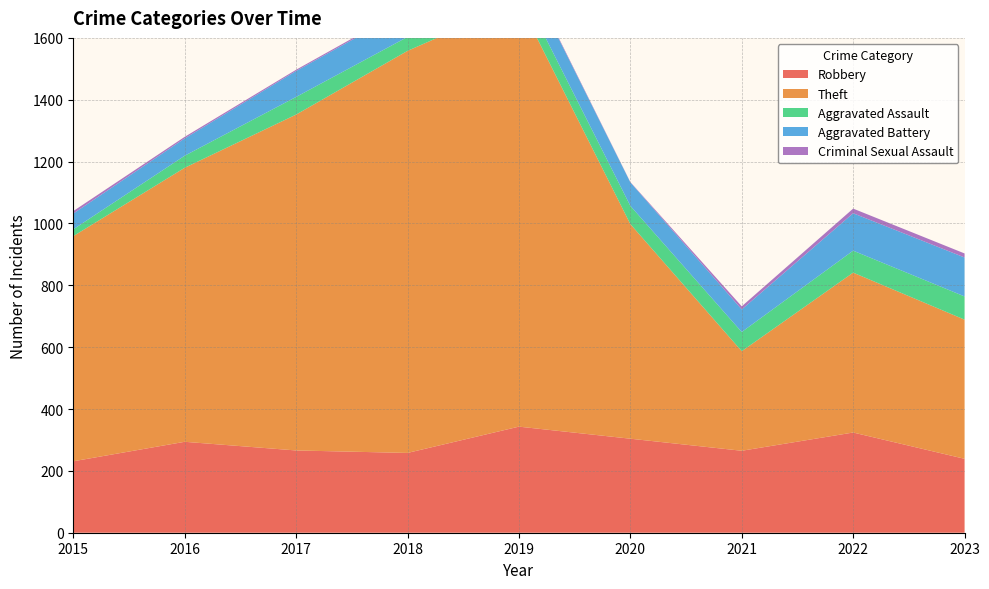

Reading left to right, list all the values displayed in this chart.

Robbery: 2015=231	2016=294	2017=266	2018=258	2019=343	2020=304	2021=265	2022=324	2023=239
Theft: 2015=728	2016=886	2017=1086	2018=1300	2019=1373	2020=694	2021=322	2022=517	2023=450
Aggravated Assault: 2015=22	2016=39	2017=57	2018=45	2019=55	2020=59	2021=62	2022=71	2023=75
Aggravated Battery: 2015=51	2016=56	2017=84	2018=90	2019=84	2020=76	2021=73	2022=121	2023=126
Criminal Sexual Assault: 2015=8	2016=5	2017=4	2018=5	2019=4	2020=1	2021=10	2022=15	2023=13